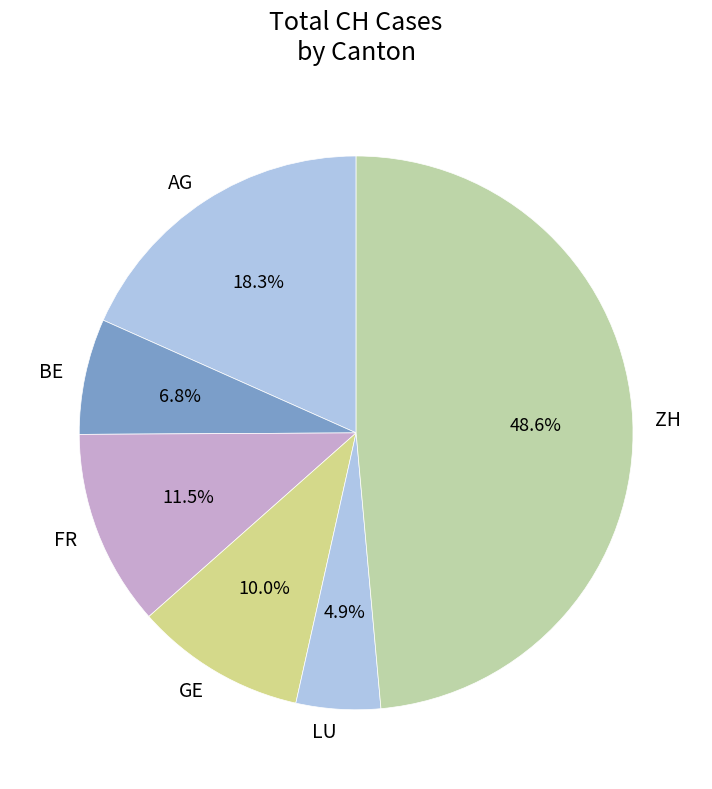

Count the number of slices in the pie.

6